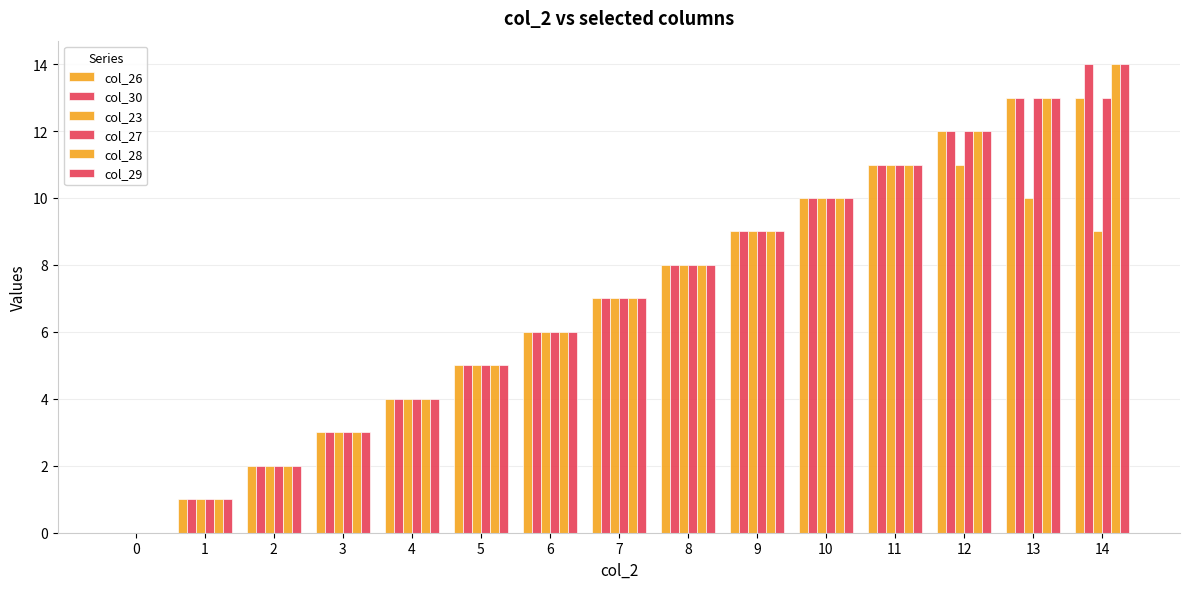

Where does the col_30 series first go above 7?

8